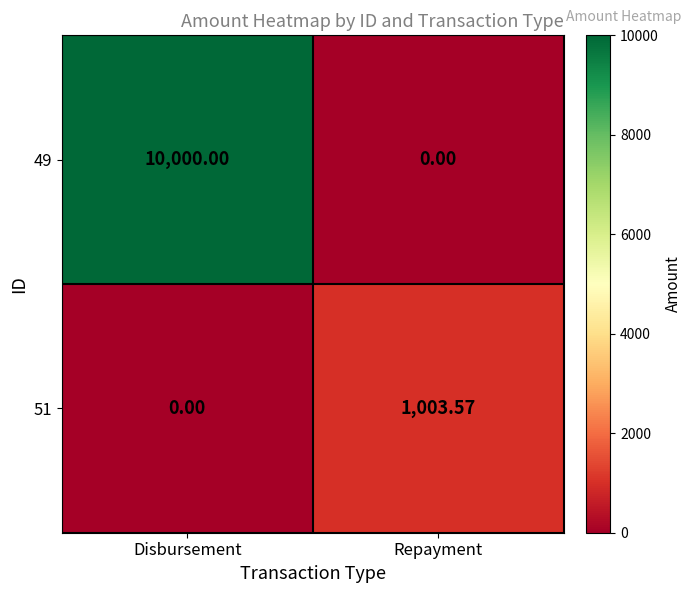

Which category has the highest value in the 51 series?

Repayment